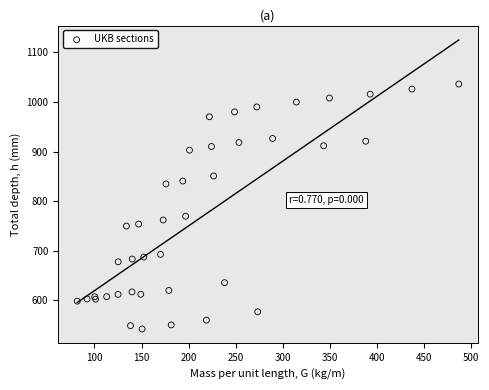

What Y value in the scatter plot is closest to 789?

769.8